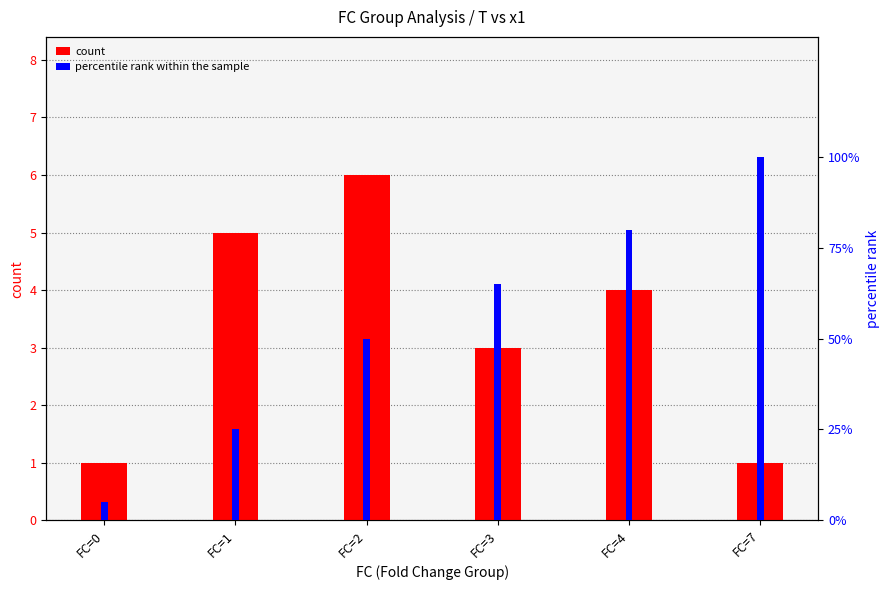

At which category is the sum across all series the highest?

FC=7